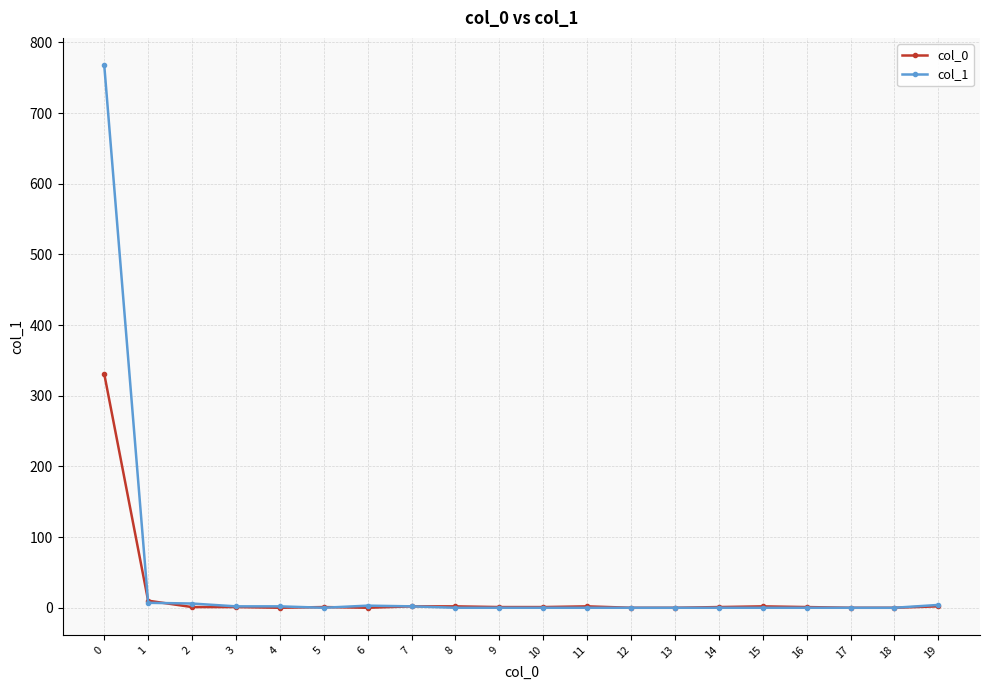

The col_1 series shows 306 at 18. True or false?

False